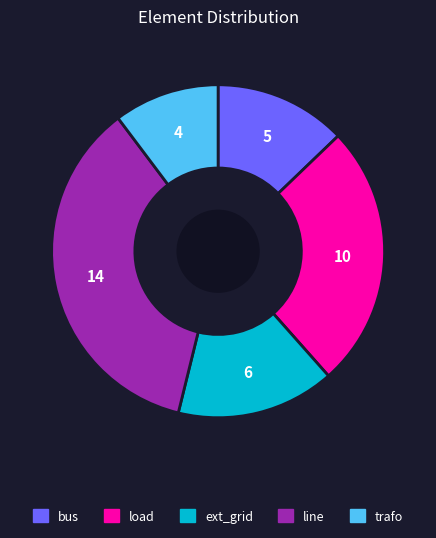

Does bus represent more than half of the total?

No